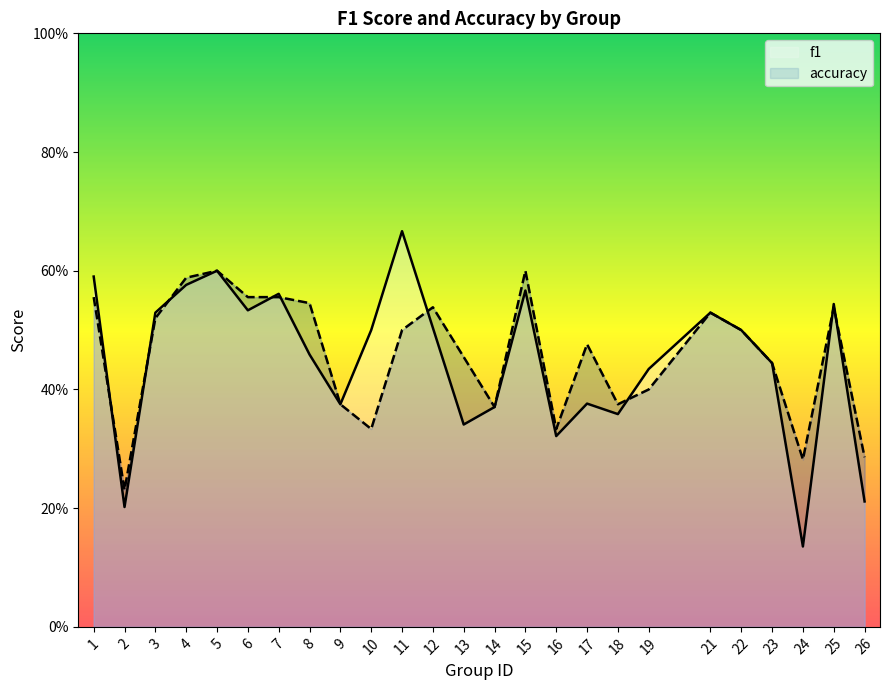

Which series has the widest spread of values?

f1